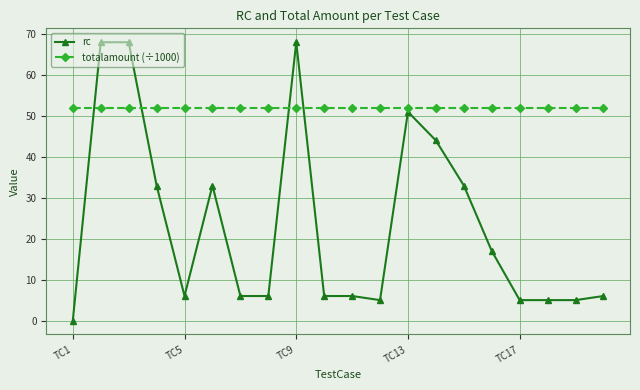

What is the highest value of the totalamount (÷1000) series?

52